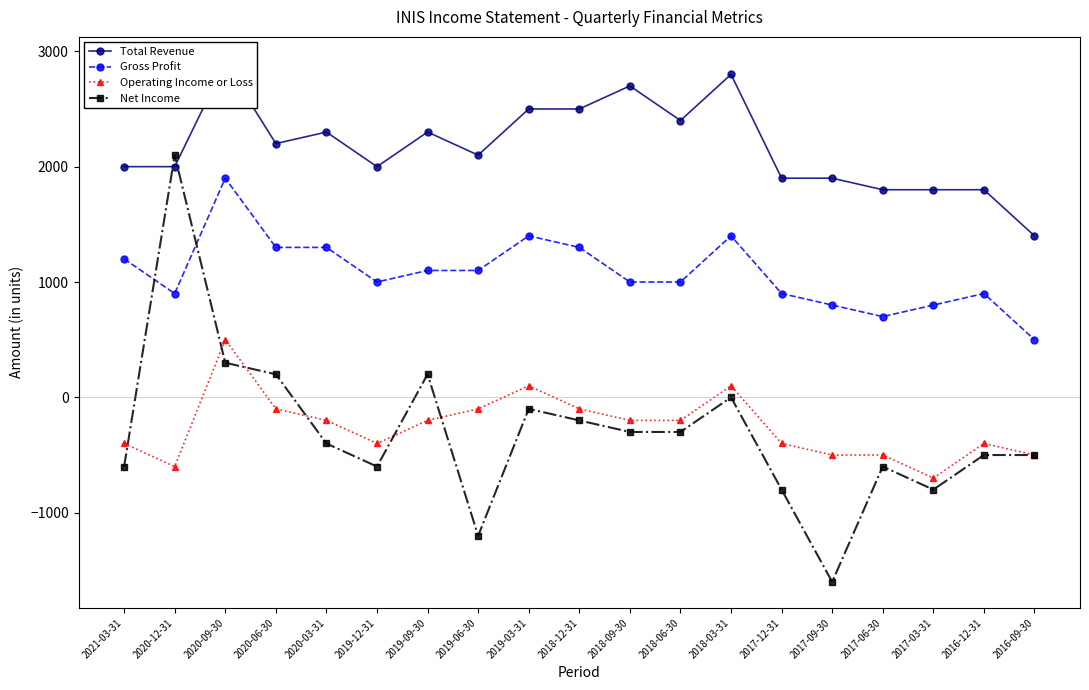

Which series ends up on top after the final intersection of Gross Profit and Net Income?

Gross Profit